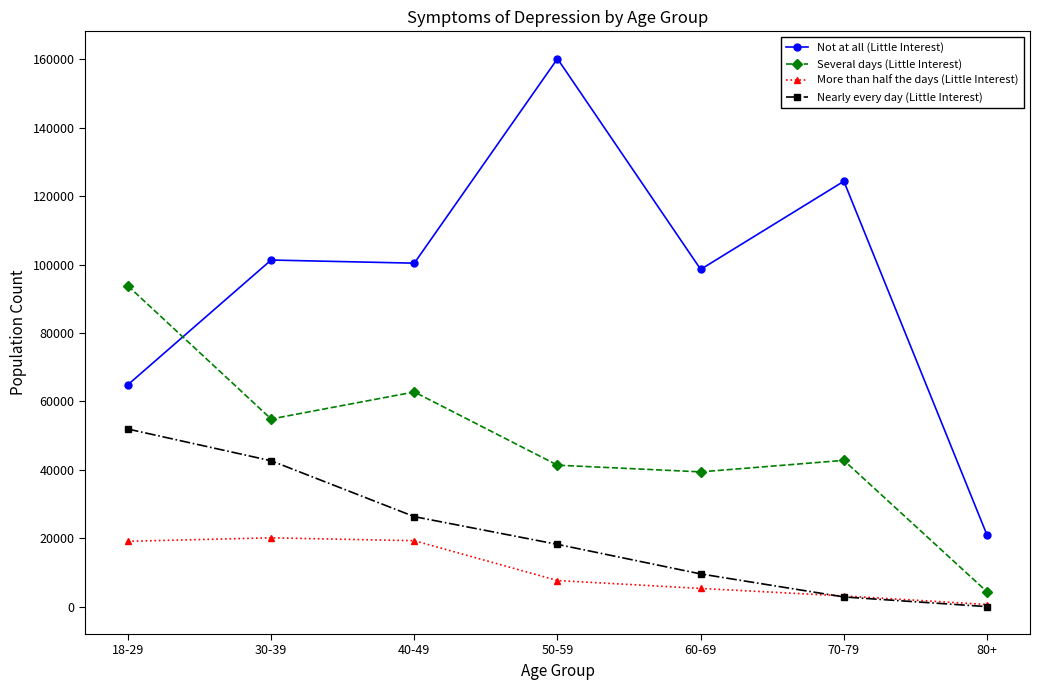

How many categories are shown in the chart?

7